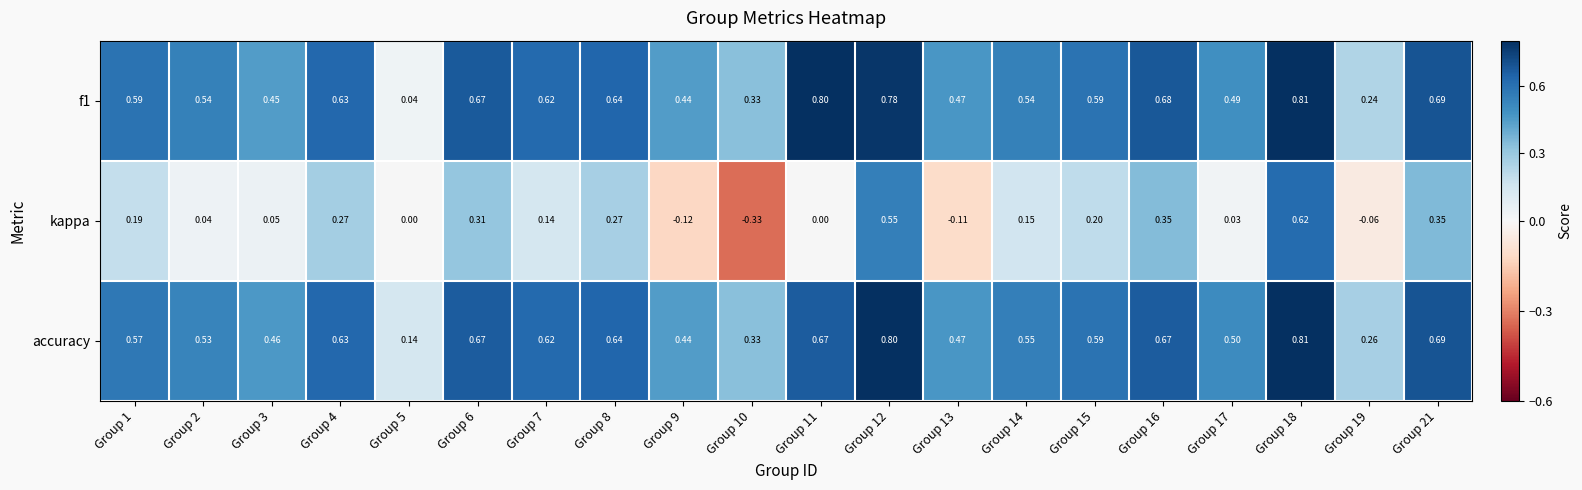

Which series has the largest range (max minus min)?

kappa